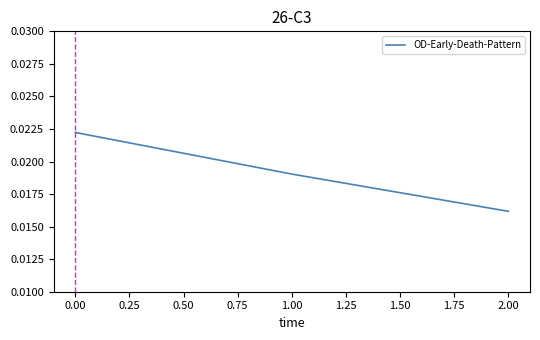

Does the chart display data point markers on the line(s)?

No